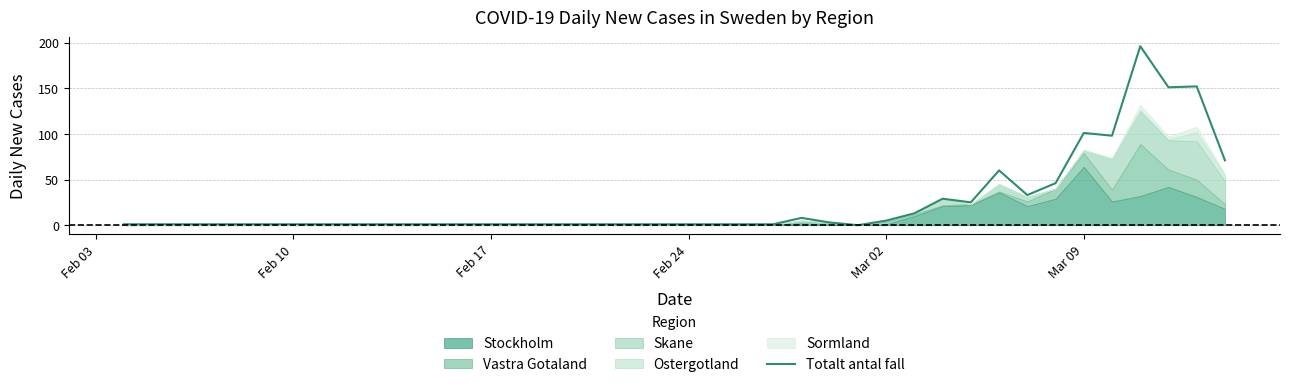

True or false: there are more than 2 points higher than both neighbors.

True